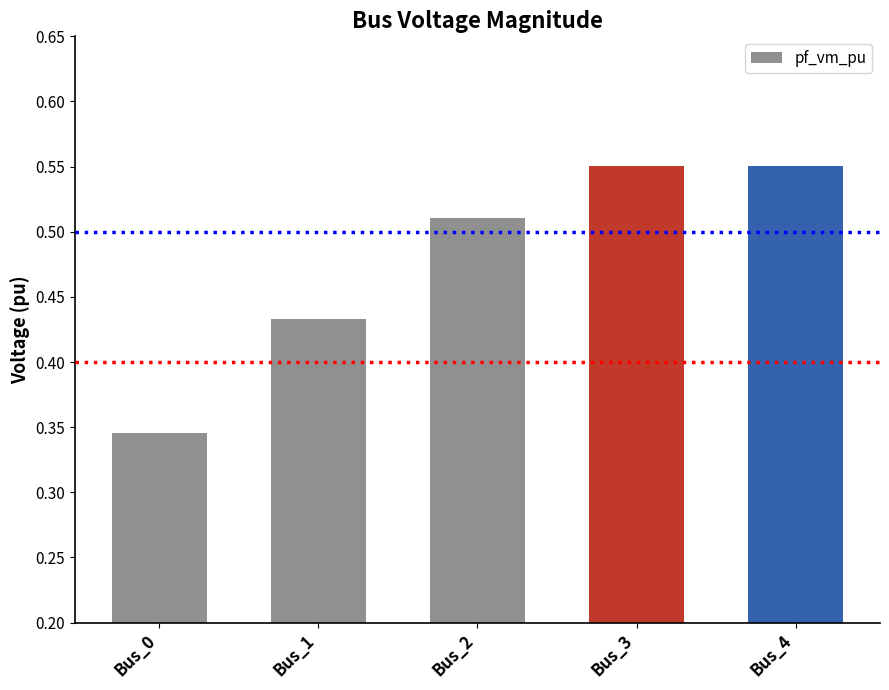

At which label is the value closest to 0?

Bus_0